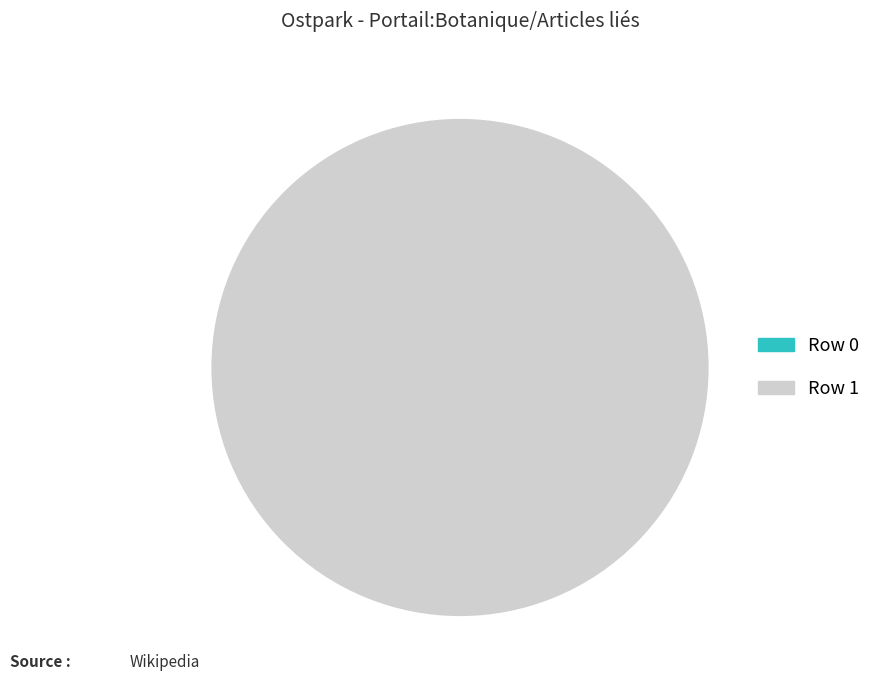

Is there any slice that represents more than half of the pie?

Yes